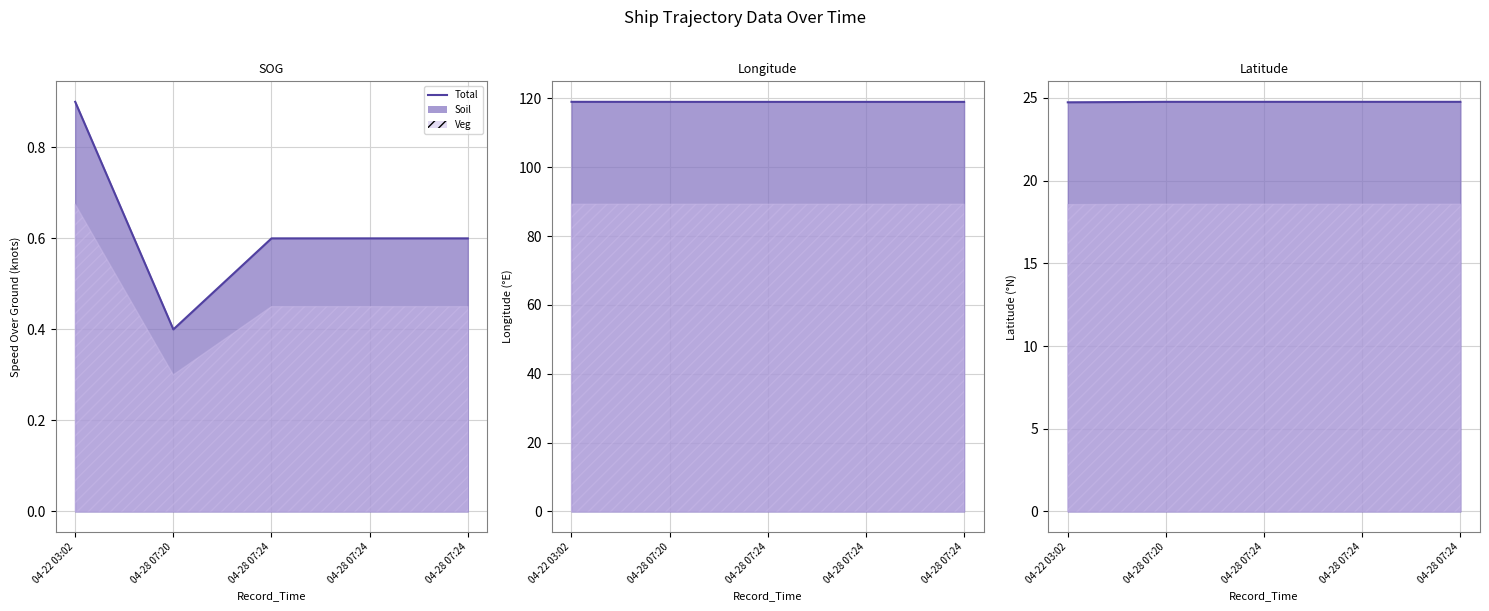

What is the label of the 5th point from the left?

04-28 07:24